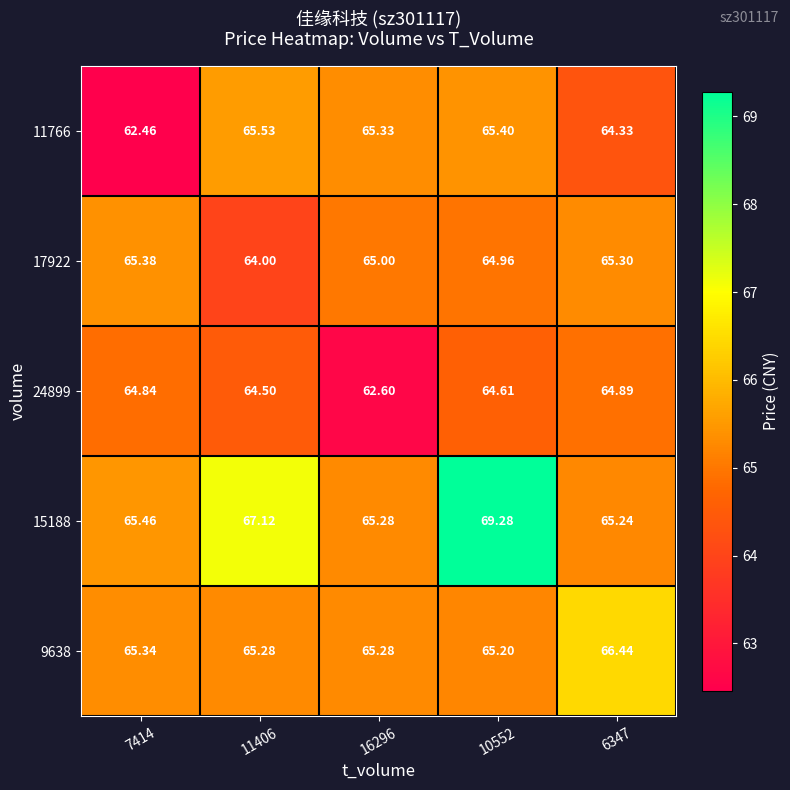

How many data points does each series have?

5